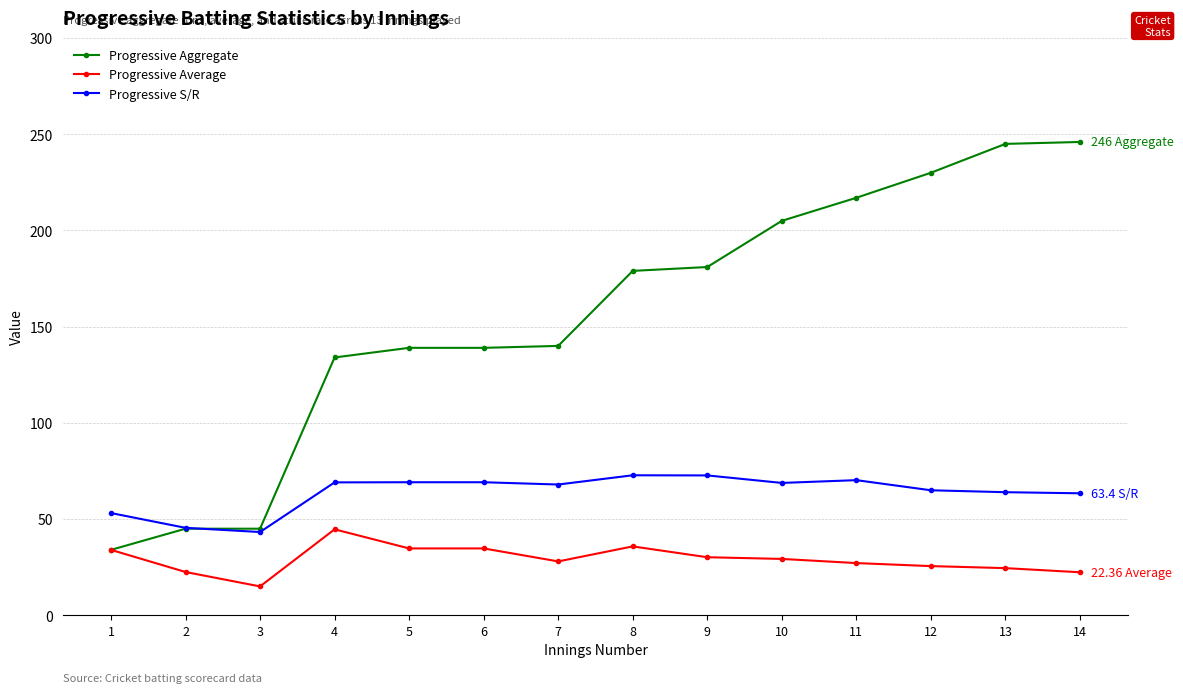

At which label does Progressive S/R first exceed 68?

4